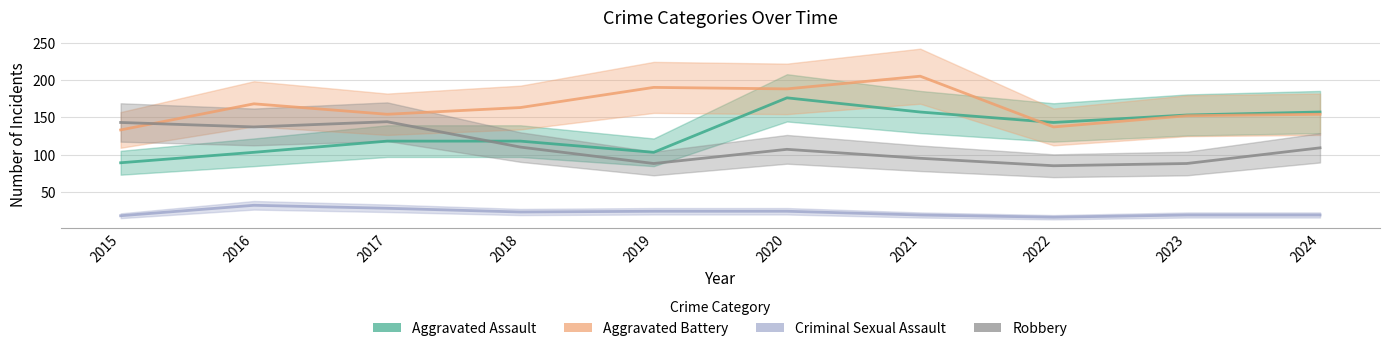

How many values in the Aggravated Assault series exceed 143?

4